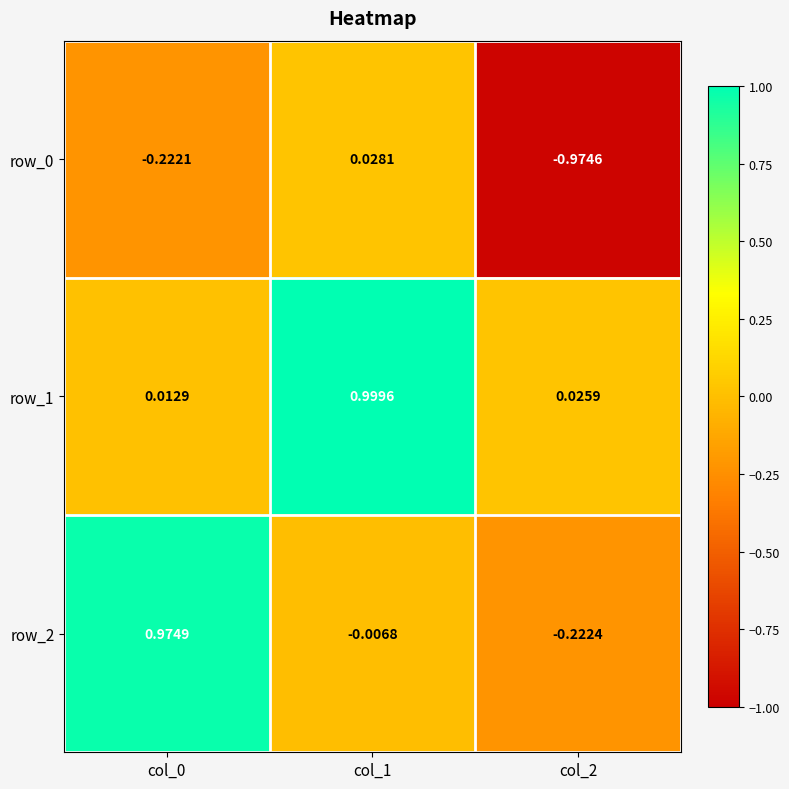

Is the value of row_2 at col_0 greater than the value of row_1 at col_0?

Yes